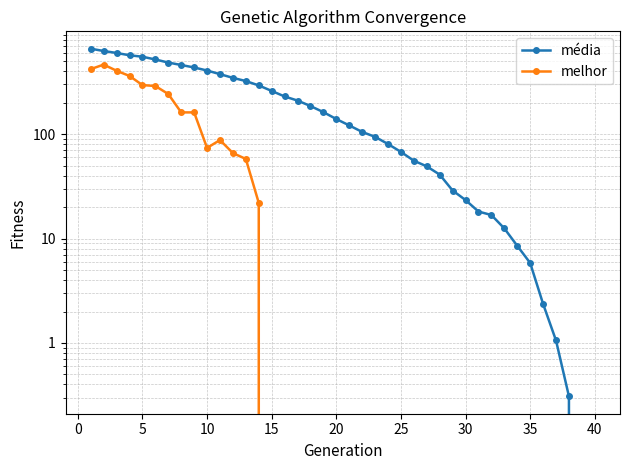

True or false: média and melhor intersect in this chart.

False